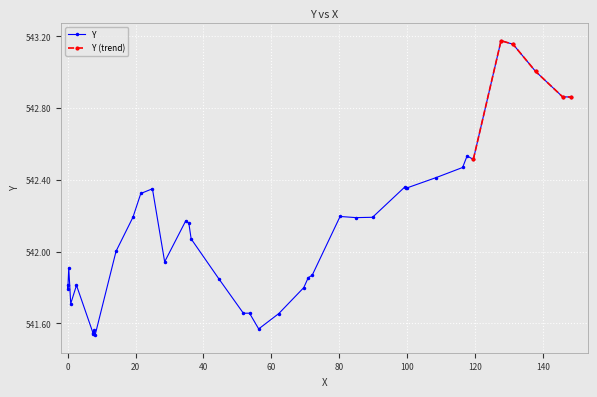

At which label is the value closest to 542?

14.248260281